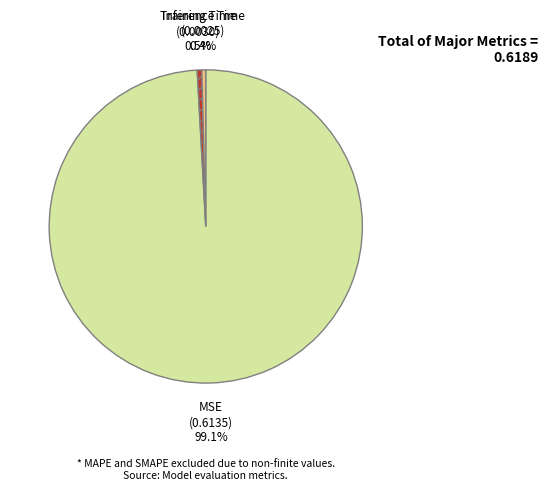

True or false: MSE accounts for 86% of the total.

False